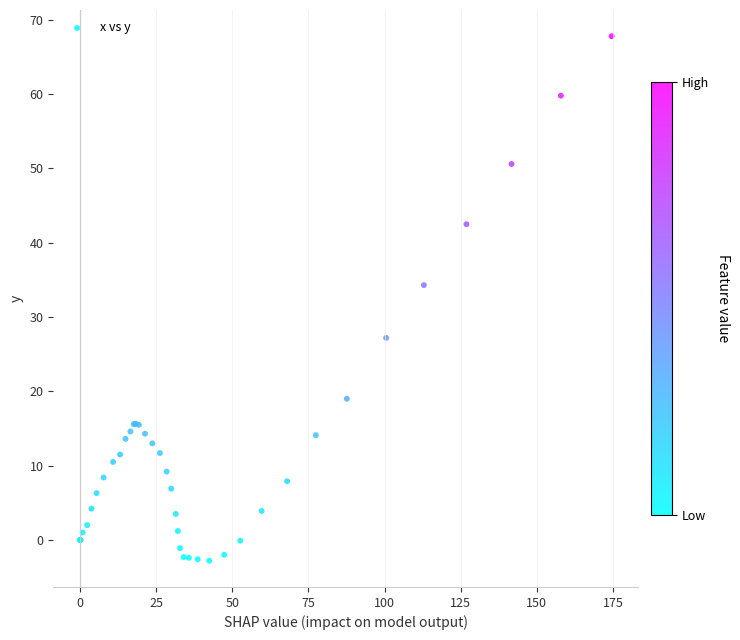

What Y value in the scatter plot is closest to 32?

34.3